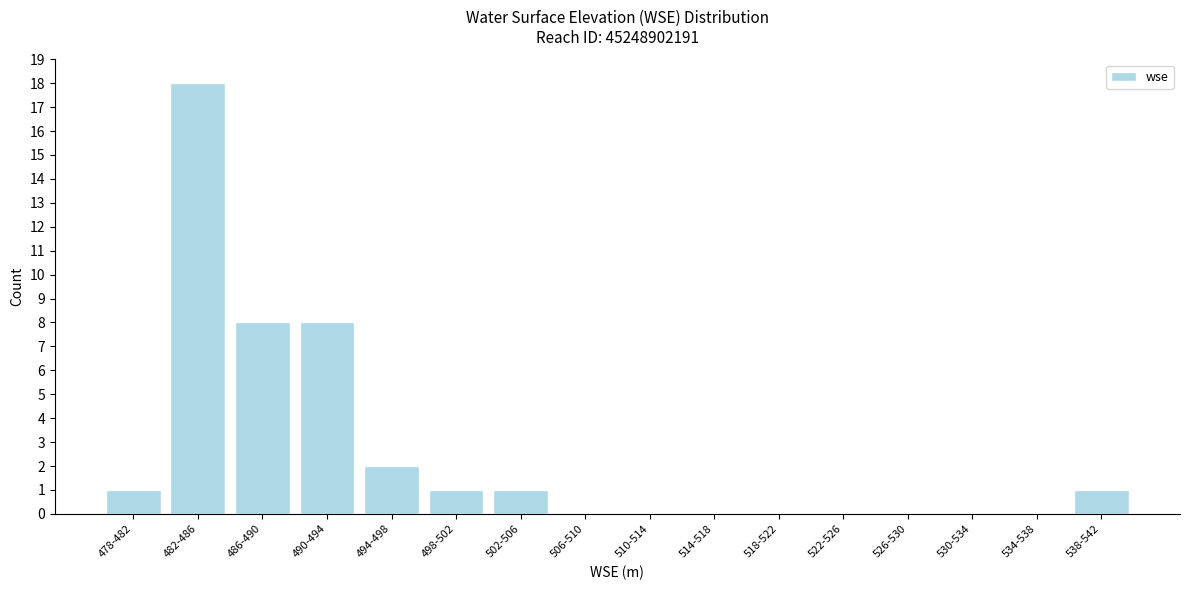

Reading left to right, list all the values displayed in this chart.

478-482=1	482-486=18	486-490=8	490-494=8	494-498=2	498-502=1	502-506=1	506-510=0	510-514=0	514-518=0	518-522=0	522-526=0	526-530=0	530-534=0	534-538=0	538-542=1